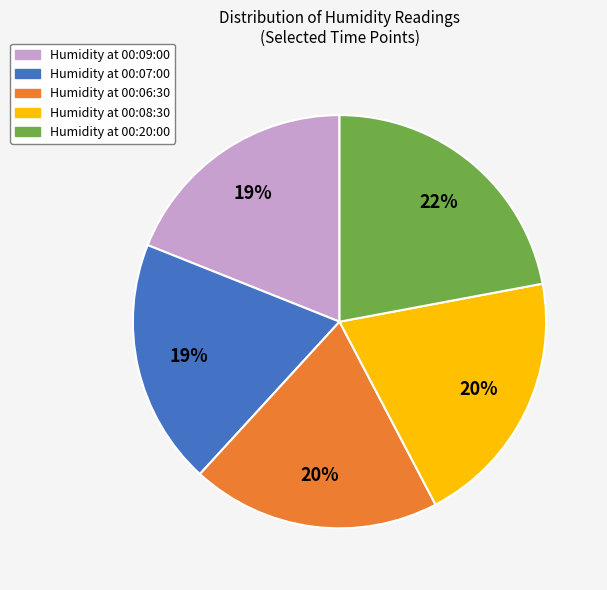

Count the number of slices in the pie.

5